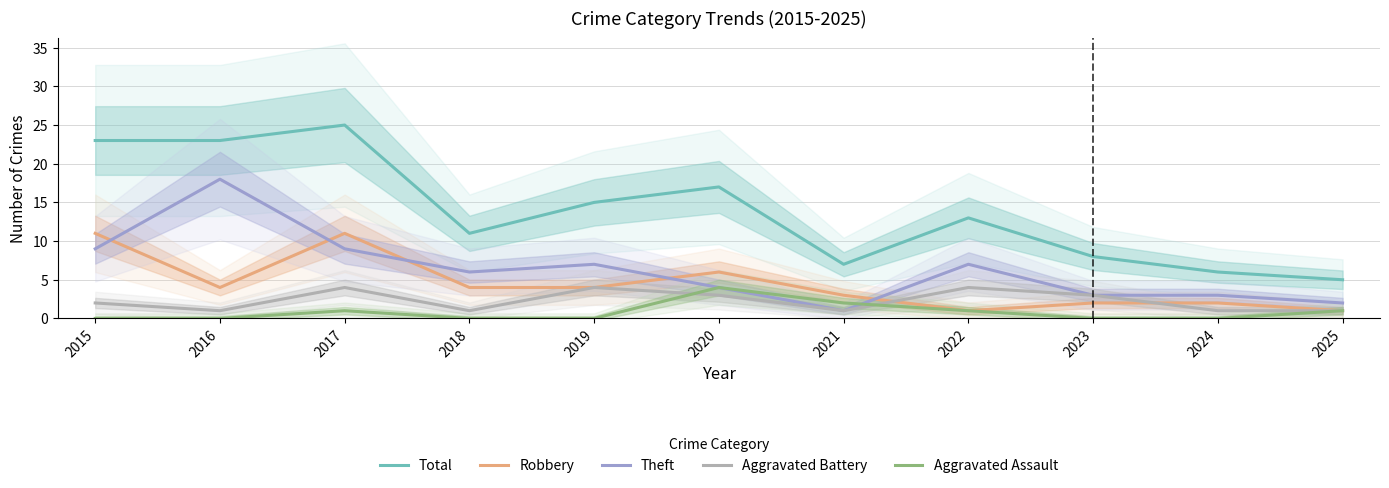

Which series has the largest total across all categories?

Total